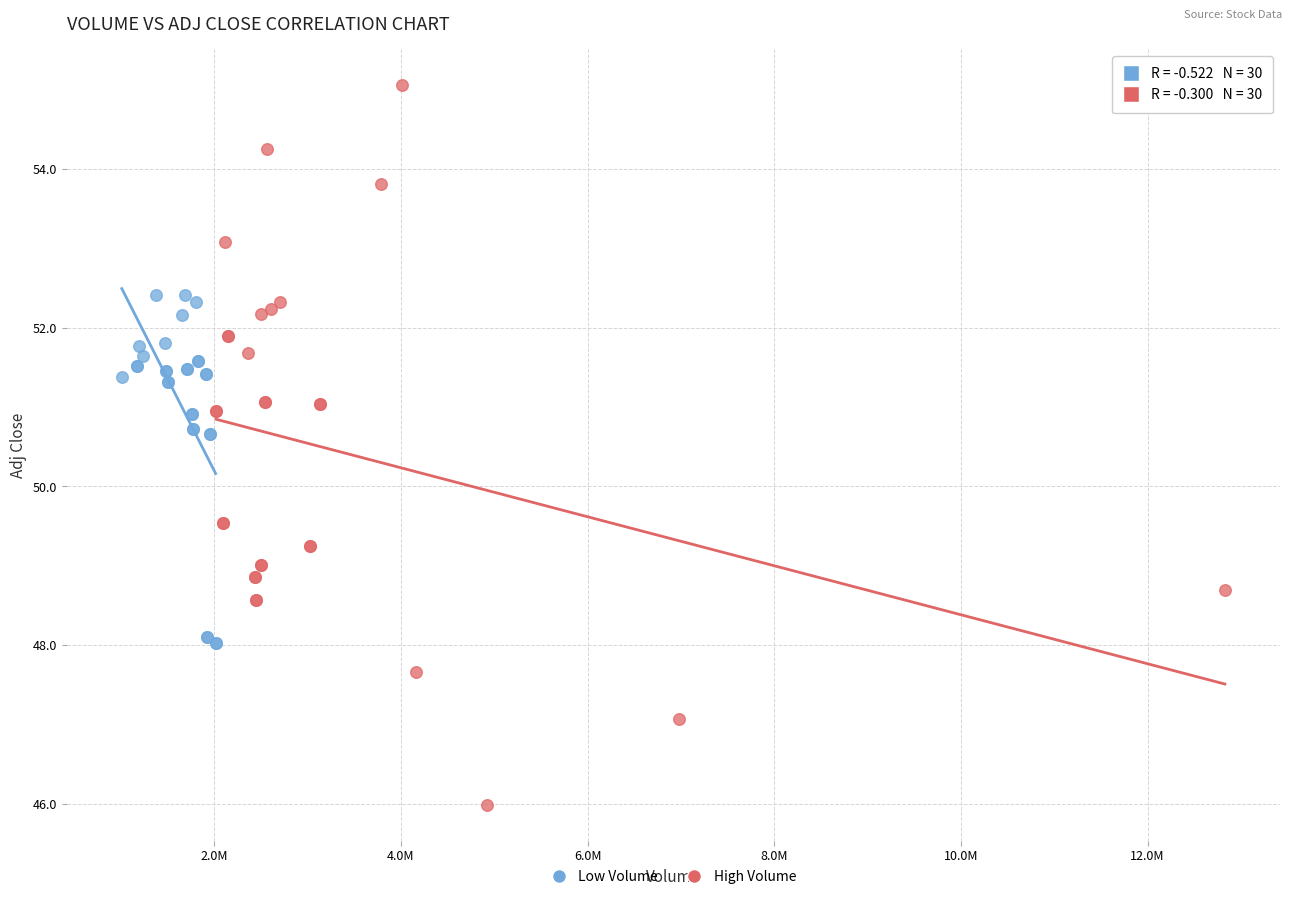

Which series reaches the minimum Y coordinate?

High Volume